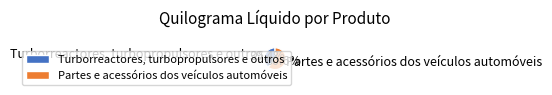

Which slice is the largest?

Partes e acessórios dos veículos automóveis